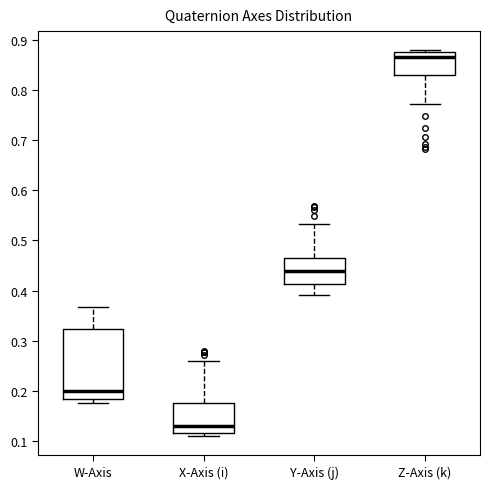

Which box has the lowest median line?

X-Axis (i)